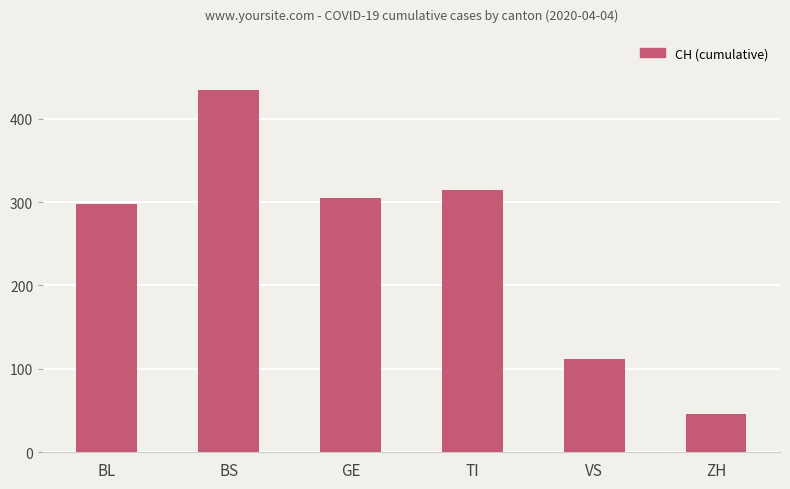

How many data points does each series have?

6